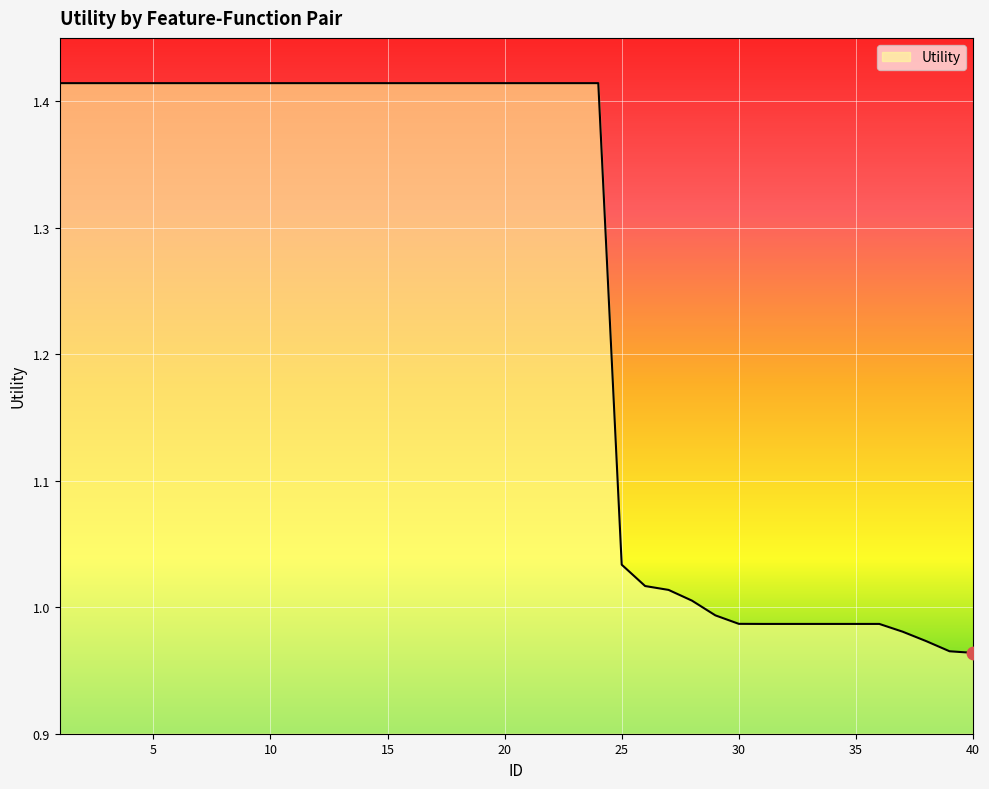

What is the difference between the maximum and minimum values?

0.5